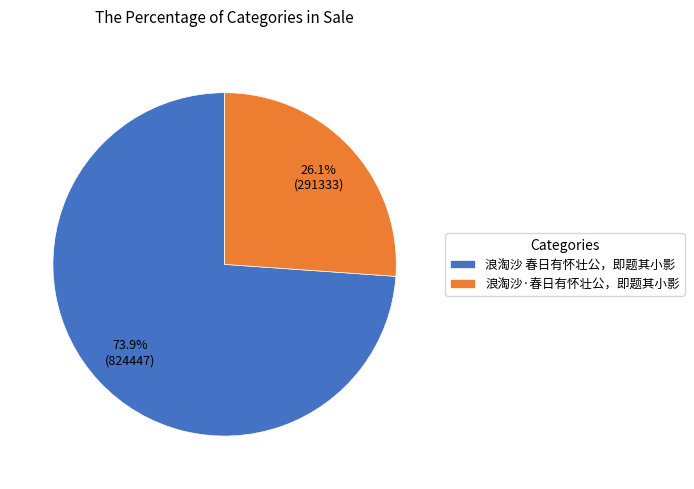

To the nearest percent, what portion does 浪淘沙·春日有怀壮公，即题其小影 represent?

26%